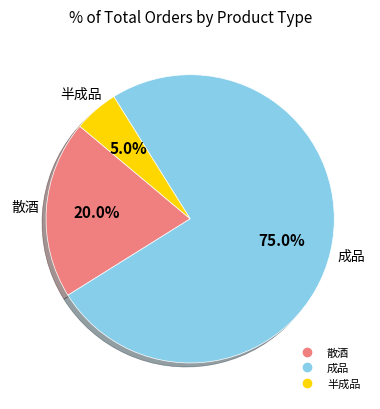

What percentage is the 散酒 slice, to the nearest percent?

20%